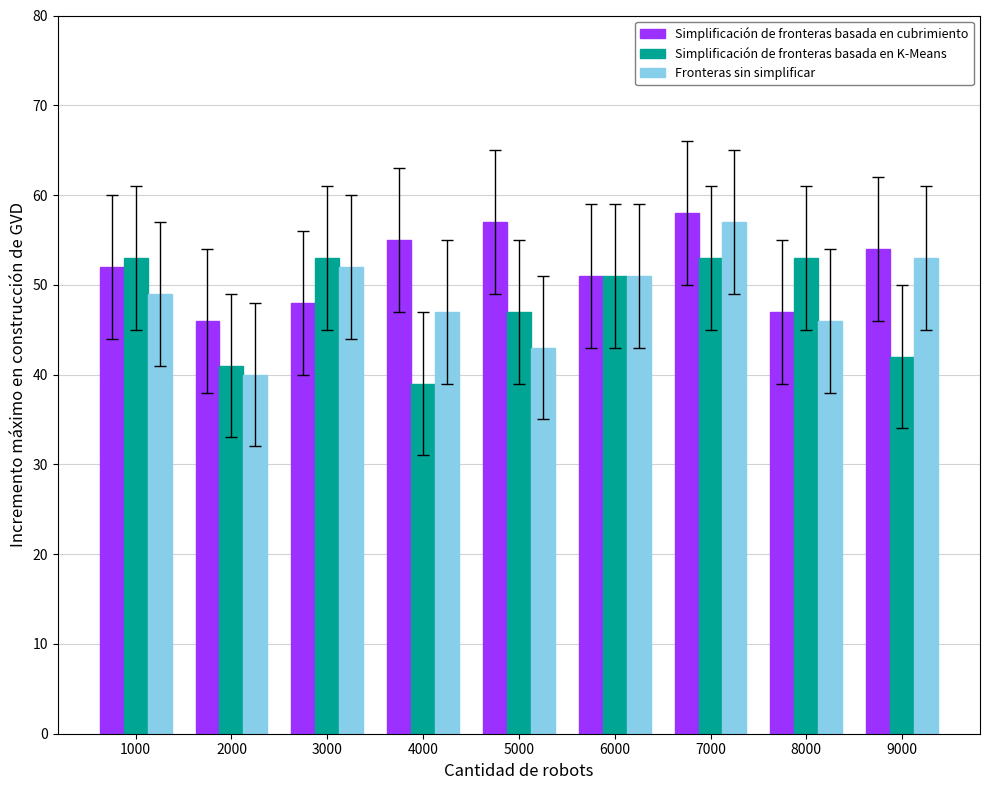

Which series changed the most between 3000 and 7000?

Simplificación de fronteras basada en cubrimiento